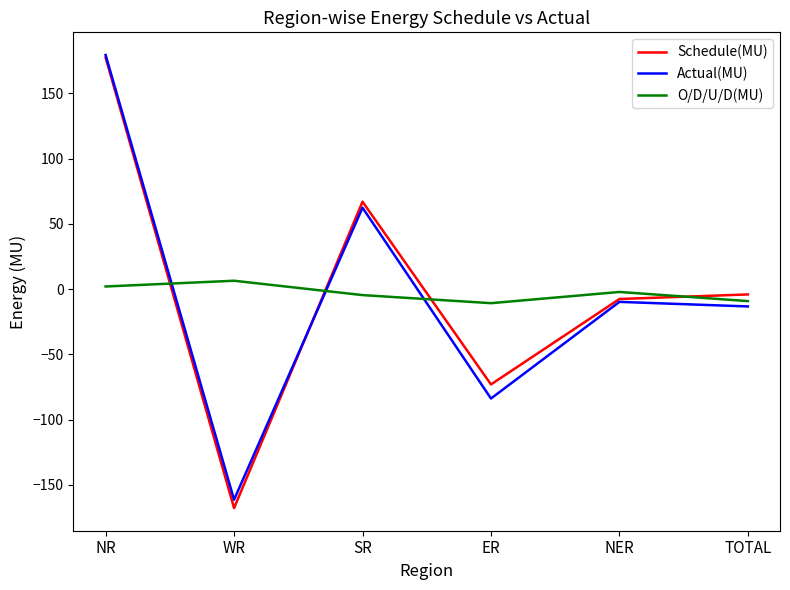

What is the maximum value for Schedule(MU)?

177.5